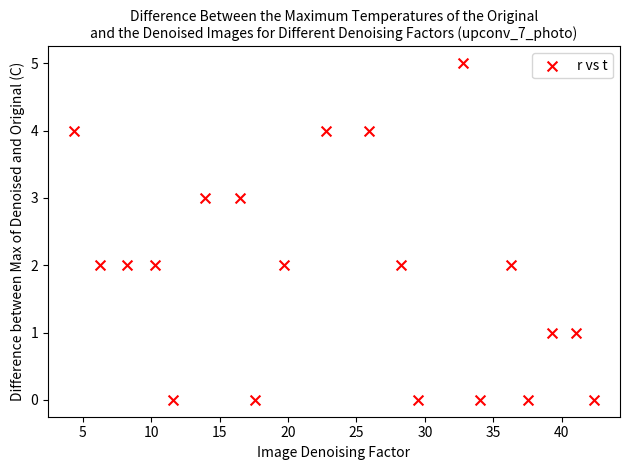

What is the range of Y values (max minus min)?

5